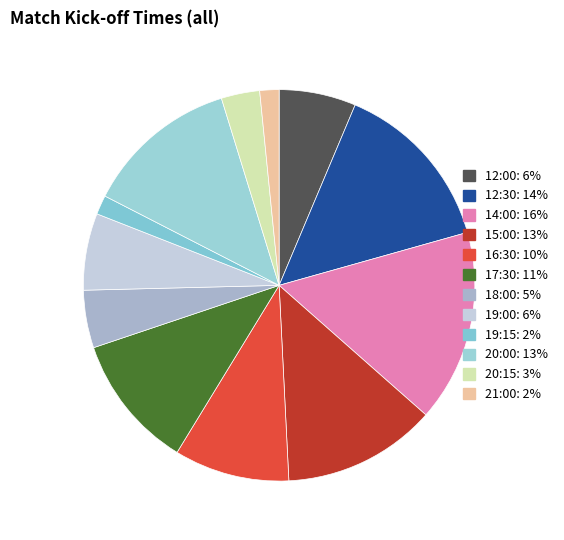

Is there a majority slice in this chart?

No